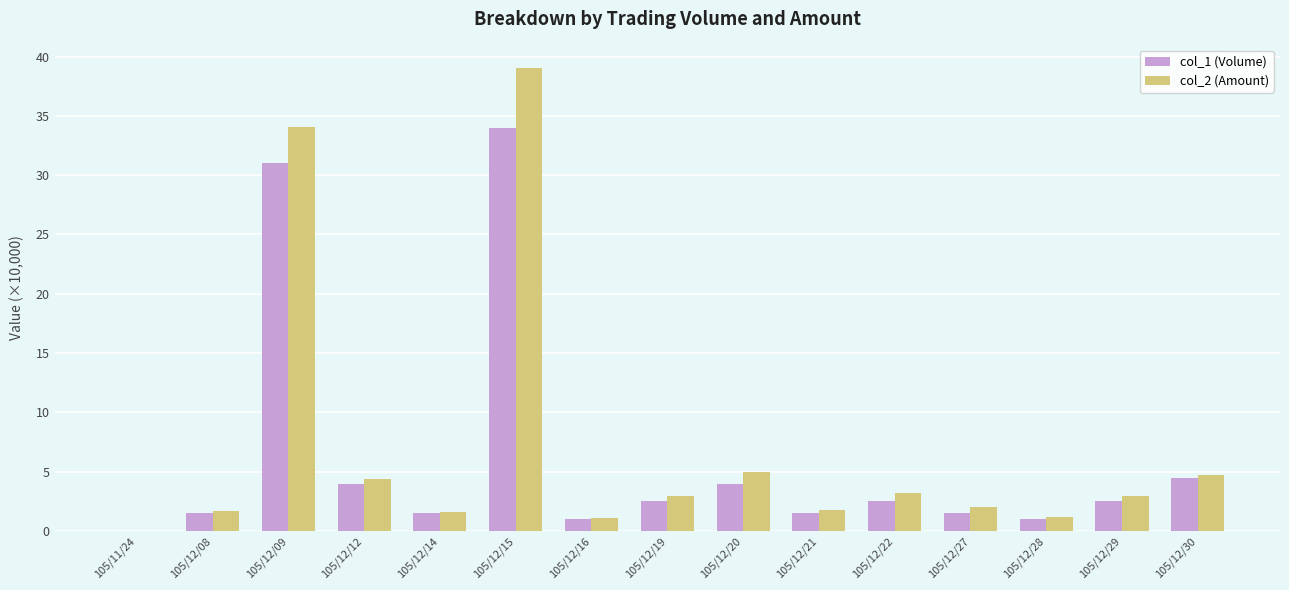

What is the difference between the col_2 (Amount) values at 105/12/12 and 105/12/28?

3.2